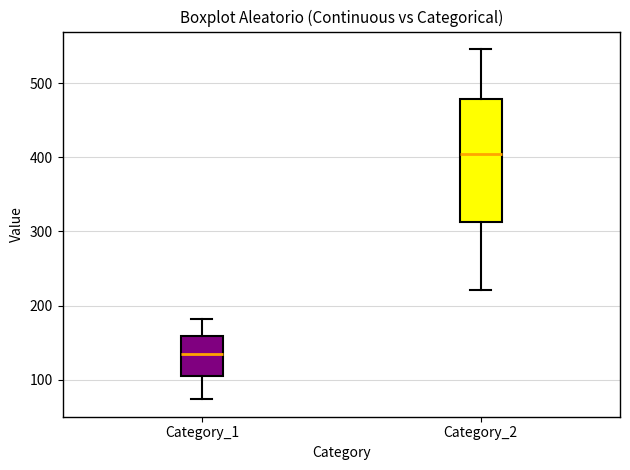

Which box has the highest median line?

Category_2